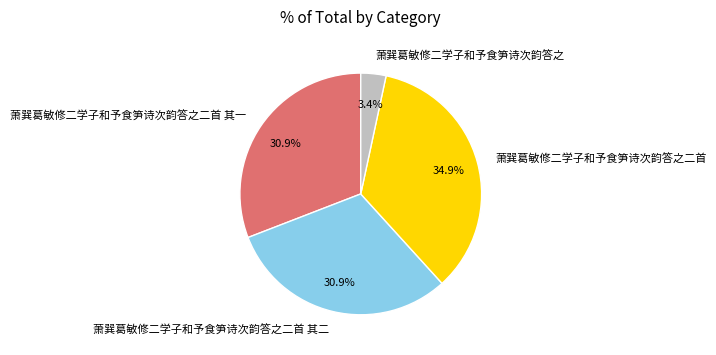

Is 萧巽葛敏修二学子和予食笋诗次韵答之二首 the majority of the pie?

No